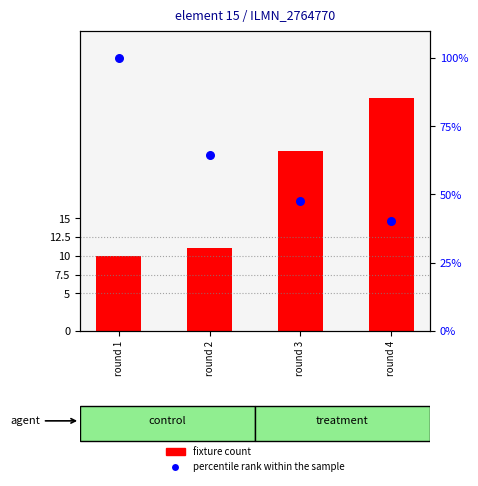

Which series has the largest total across all categories?

percentile rank within the sample